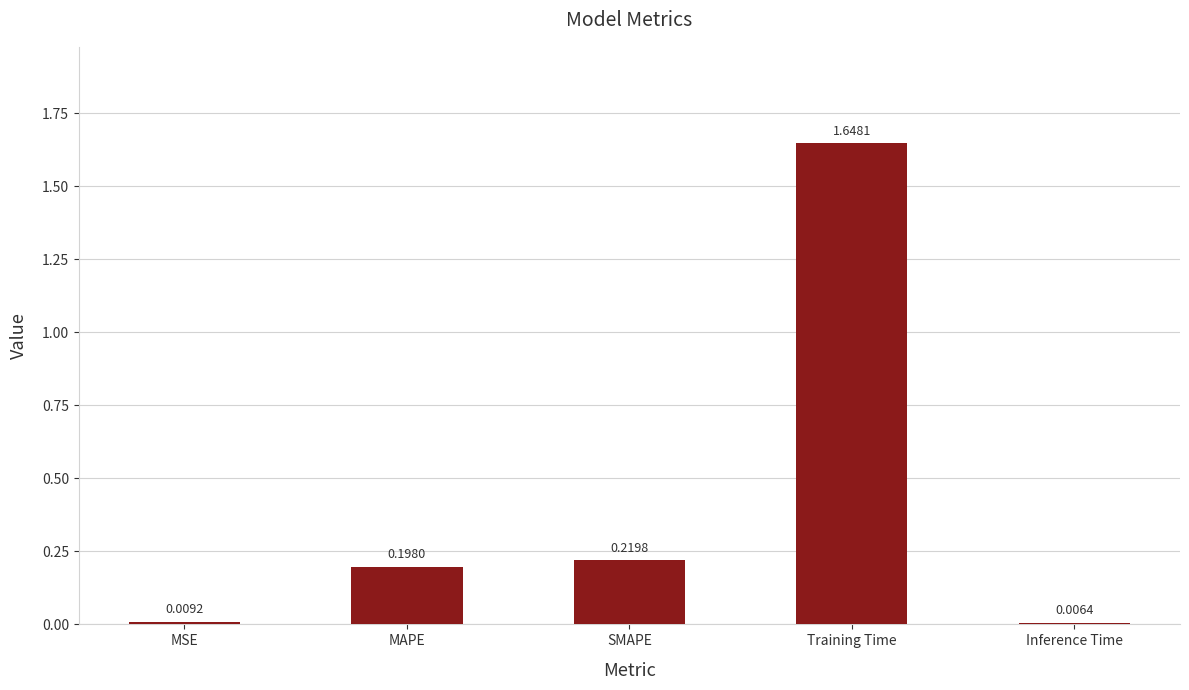

List the labels in order of value, largest first.

Training Time, SMAPE, MAPE, MSE, Inference Time